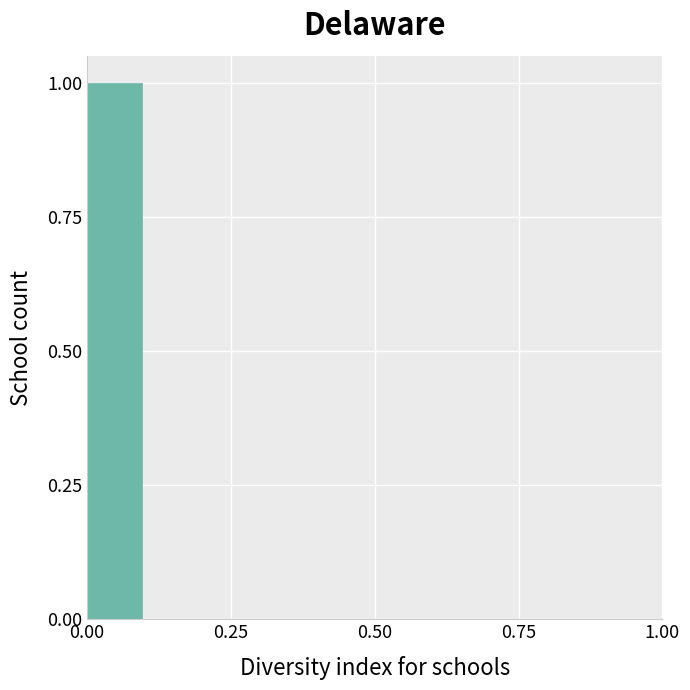

Read against the x-axis, roughly where is the centre of the tallest bar?

0.05